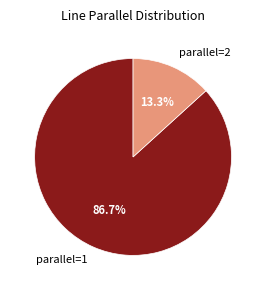

How many segments does this pie chart have?

2